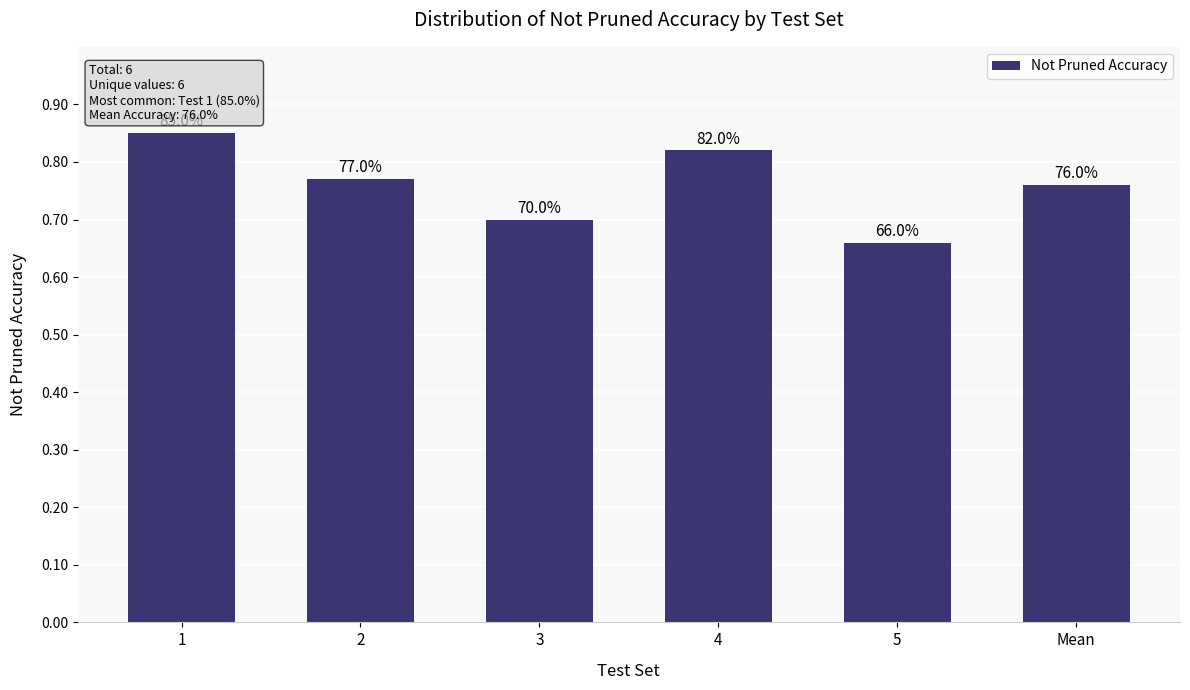

What is the label of the 4th bar from the right?

3